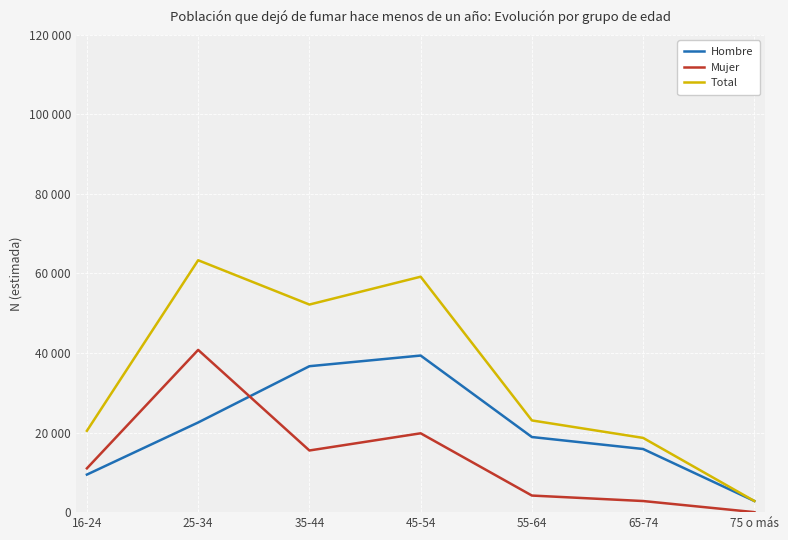

What are all the series names shown in the legend?

Hombre, Mujer, Total